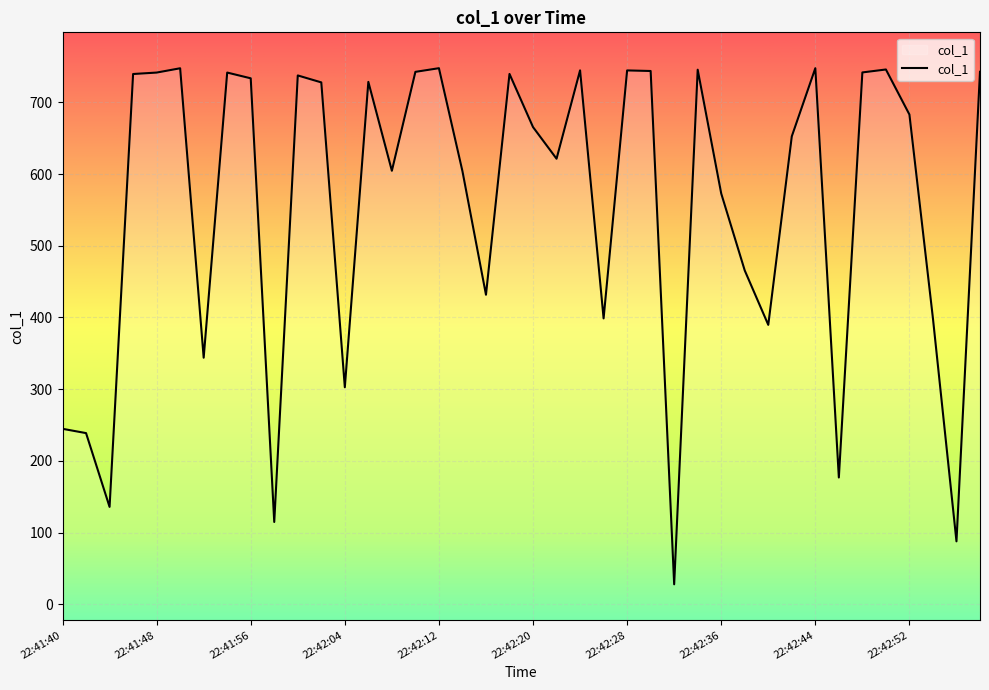

How many interior local peaks (higher than both neighbors) does the data have?

11